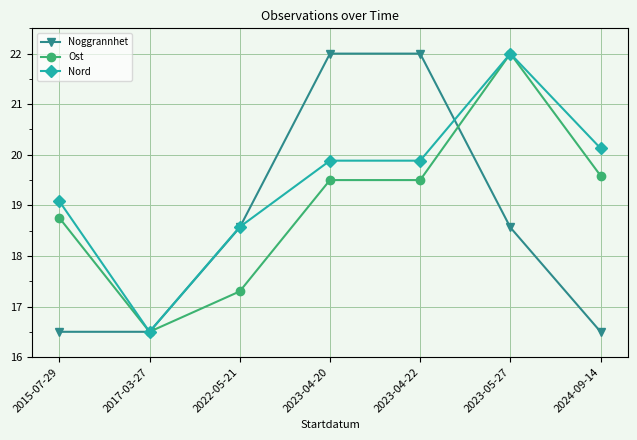

True or false: Ost and Noggrannhet cross at least once.

True